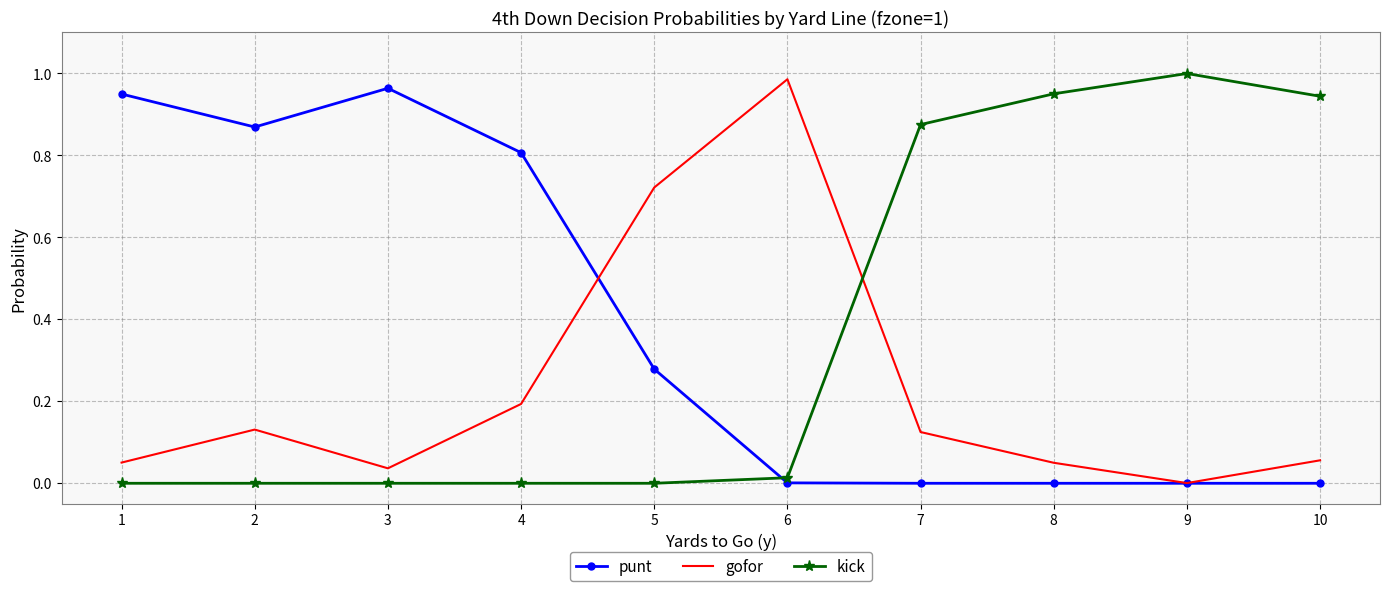

The value of kick at 9 is 1.0. True or false?

True